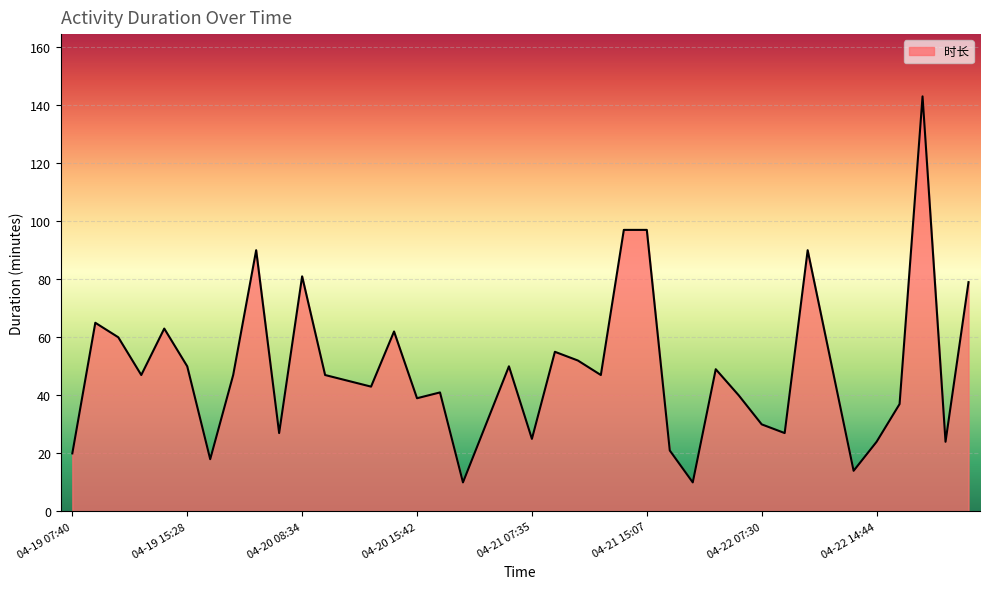

What is the minimum value shown in the chart?

10